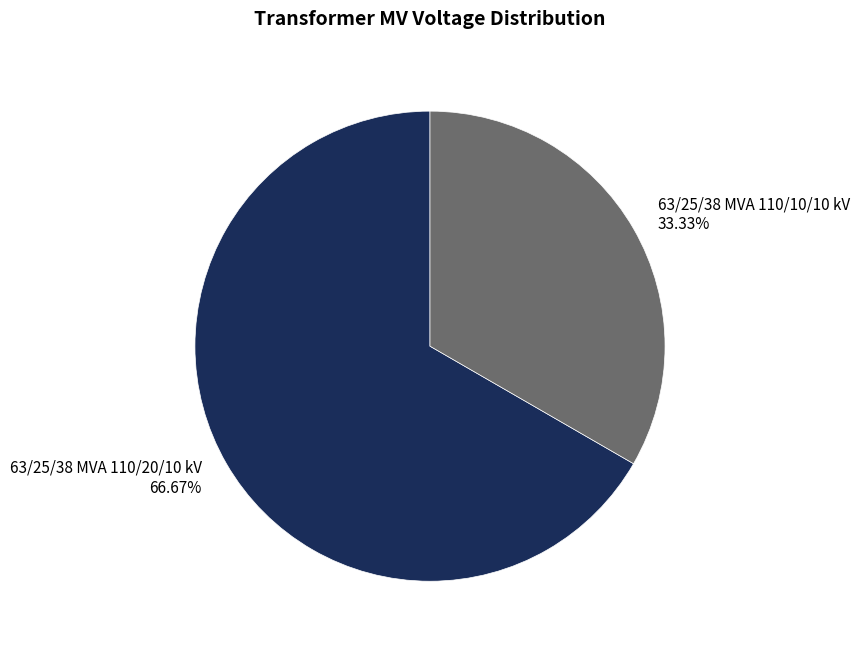

Which category has the biggest portion of the pie?

63/25/38 MVA 110/20/10 kV